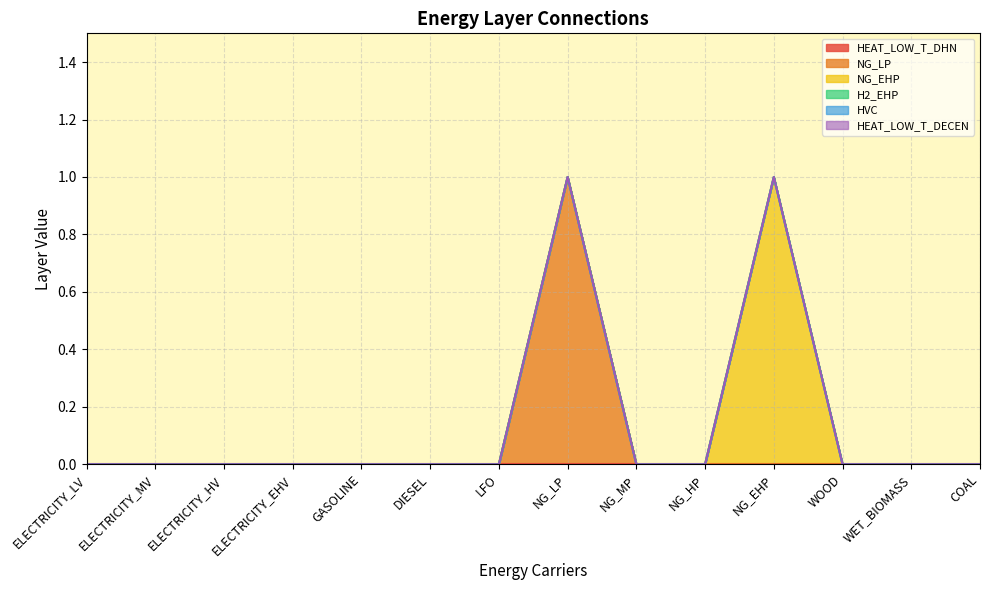

Does the chart have visible grid lines?

Yes